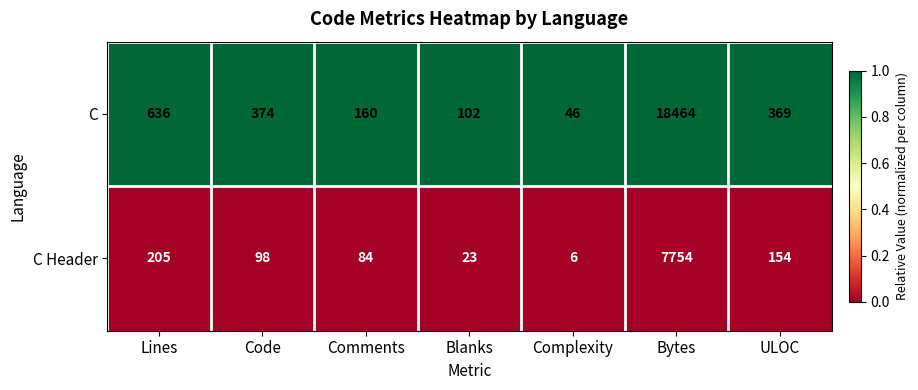

Which series changed the most between Code and ULOC?

C Header